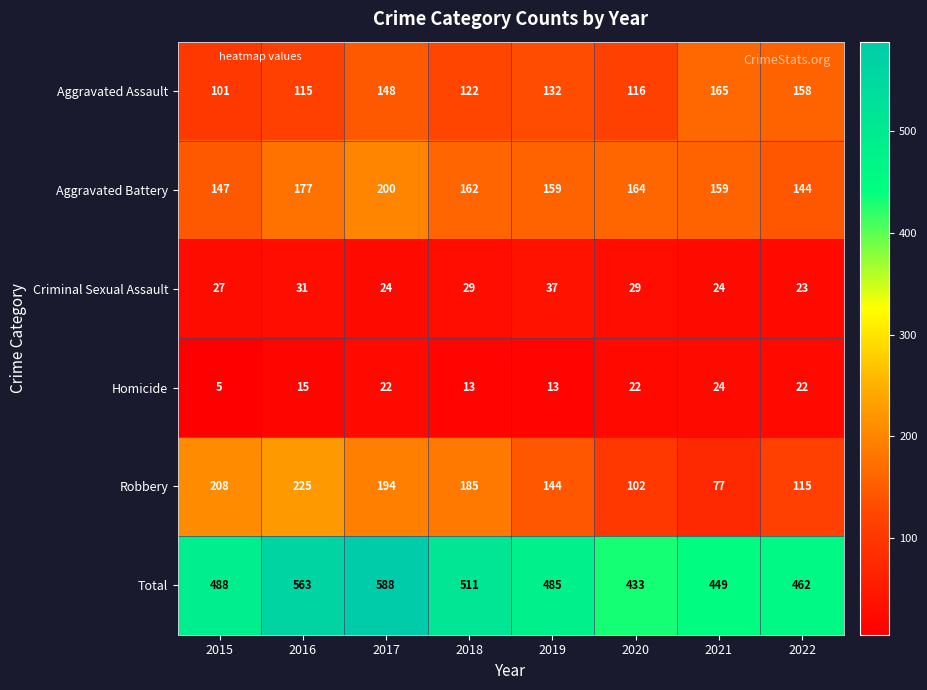

Which series changed the most between 2016 and 2022?

Robbery